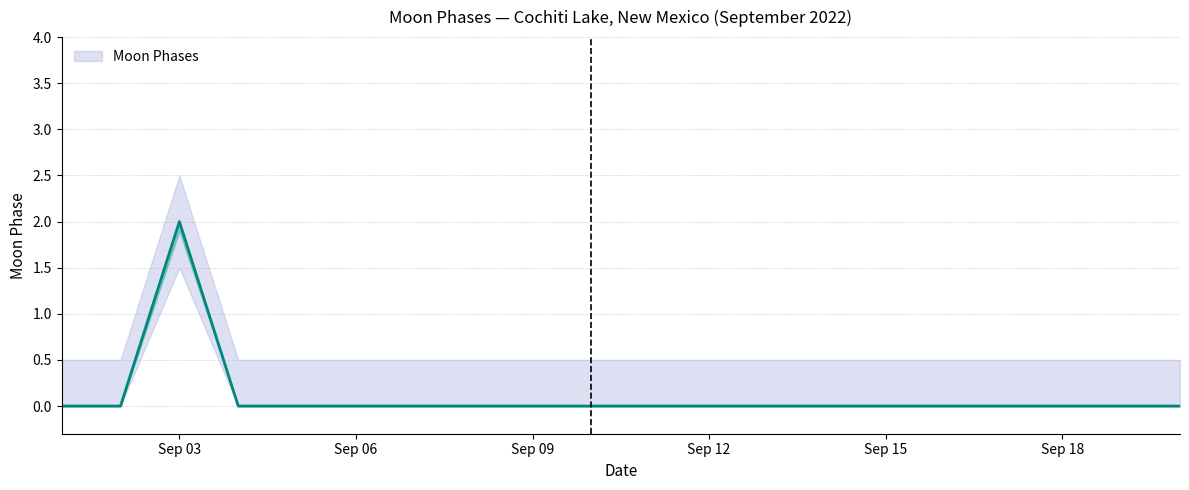

At which label is Moon Phases closest to 1?

2022-09-01